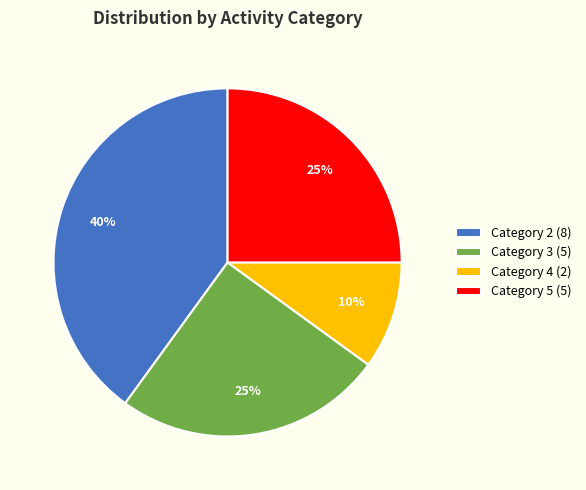

Is there a majority slice in this chart?

No